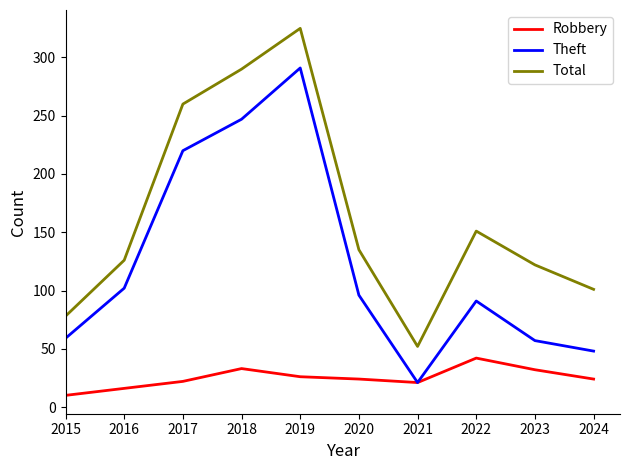

The value of Total at 2016 is 126. True or false?

True